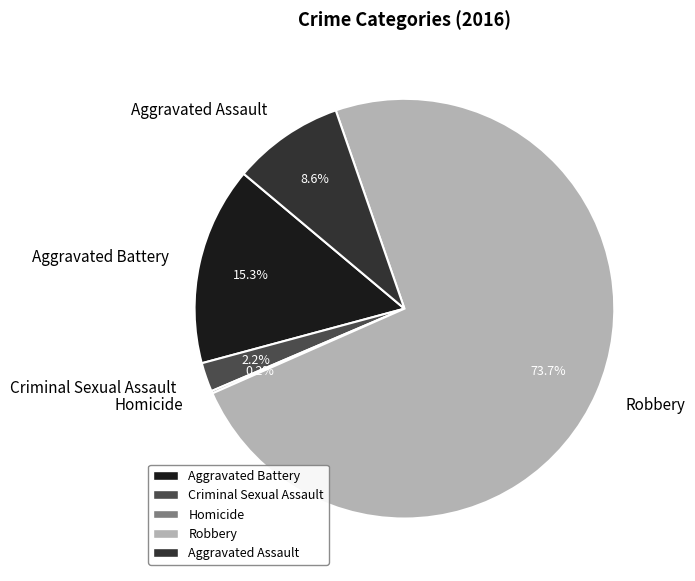

To the nearest percent, what is the average slice percentage?

20%